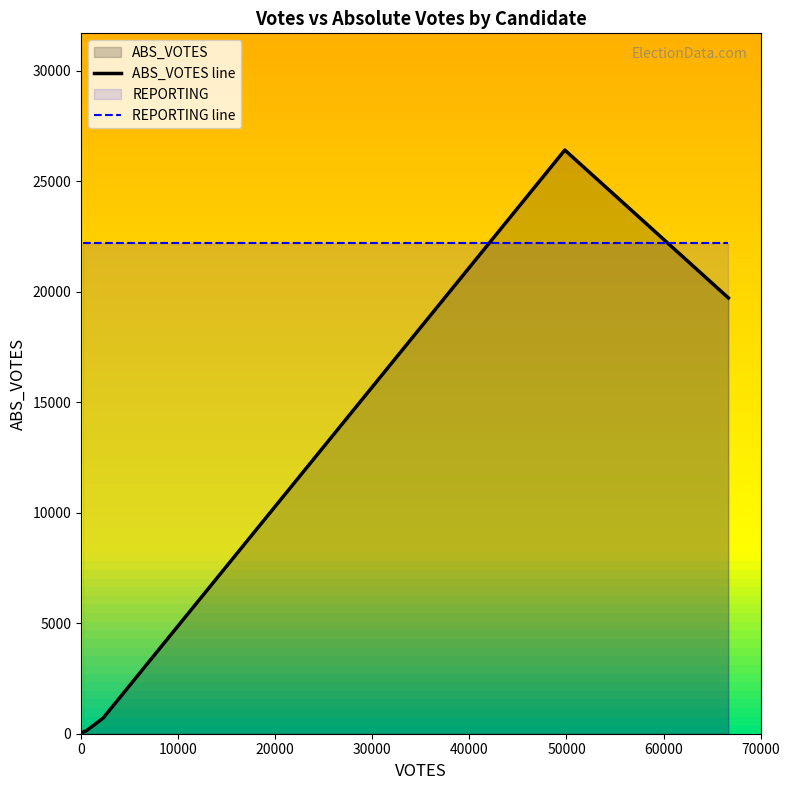

How many intersections are there between ABS_VOTES line and REPORTING line?

2